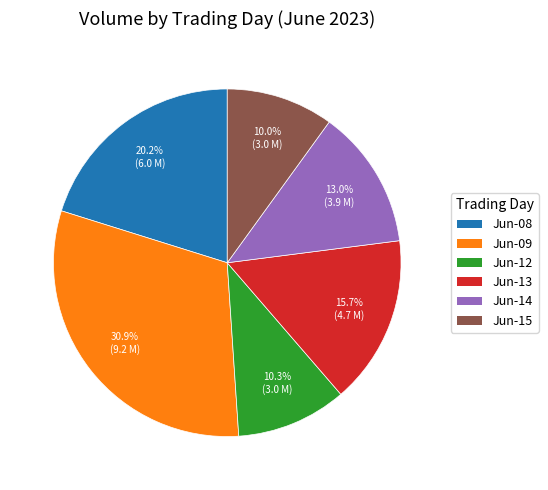

Does Jun-12 account for over 50% of the chart?

No